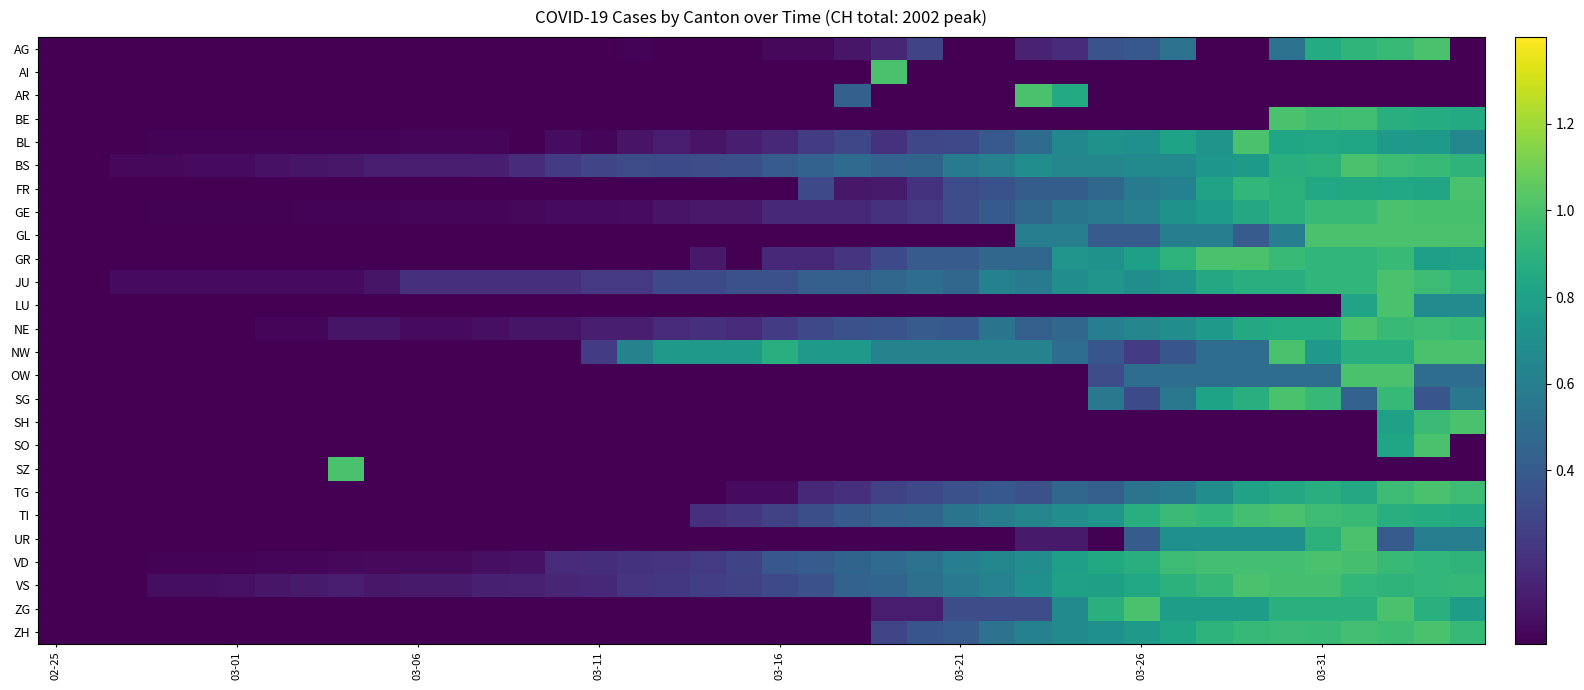

Which series has the largest range (max minus min)?

AG